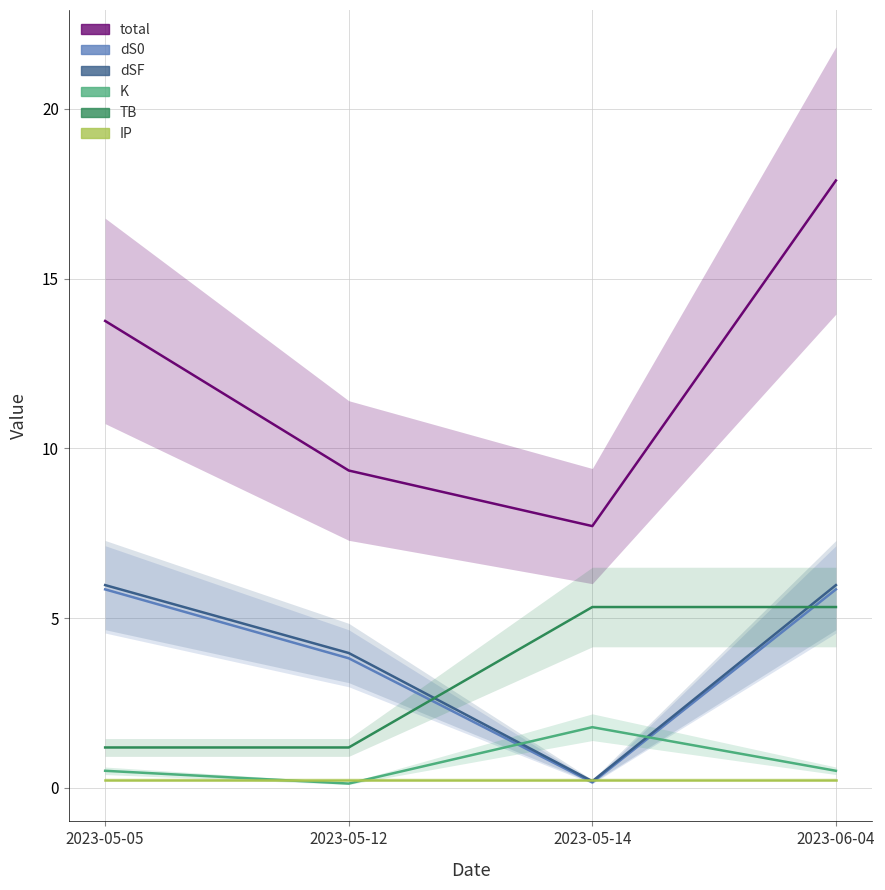

The value of IP at 2023-05-12 is 0.4. True or false?

False